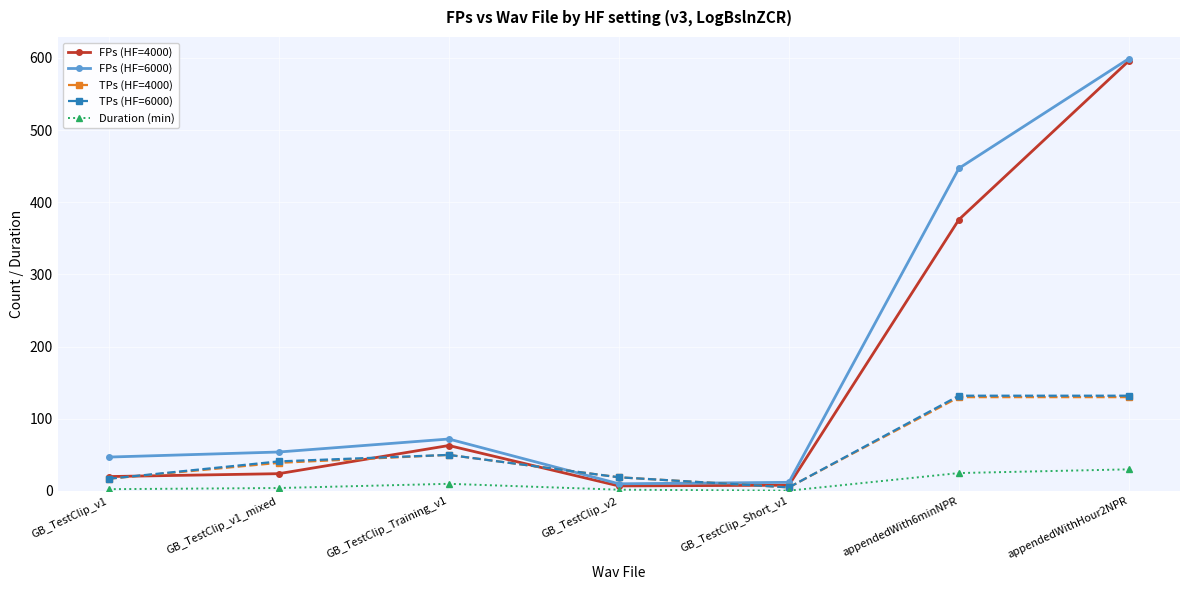

How many interior local peaks does the FPs (HF=6000) series have?

1